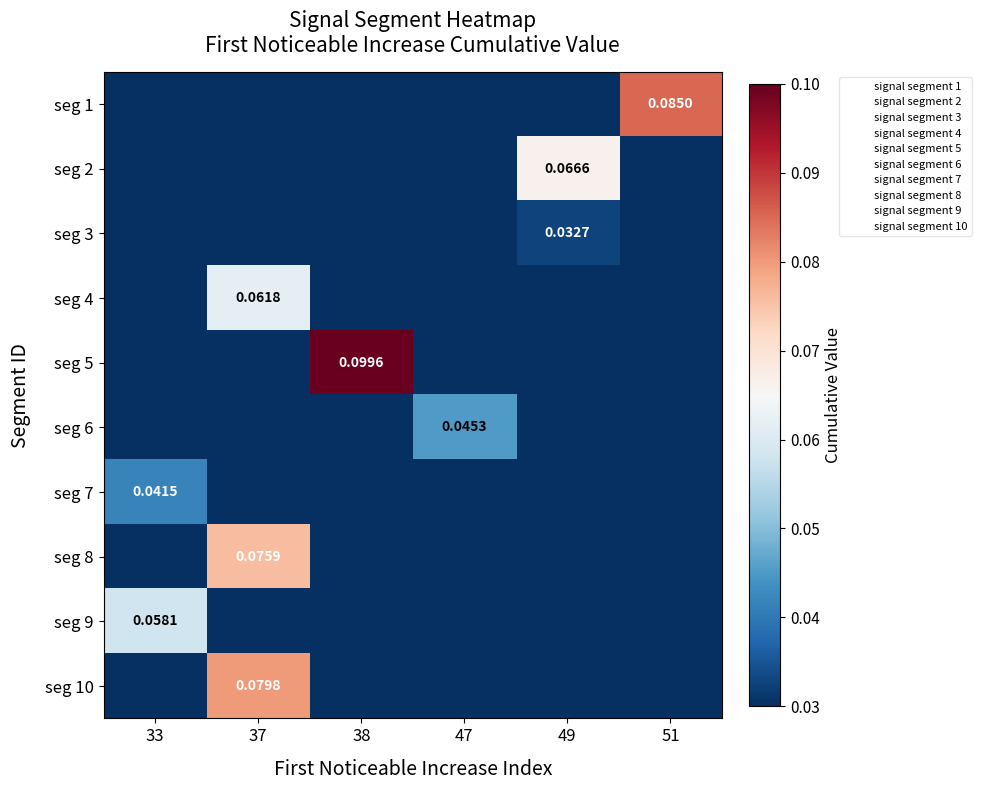

How many data points does each series have?

6